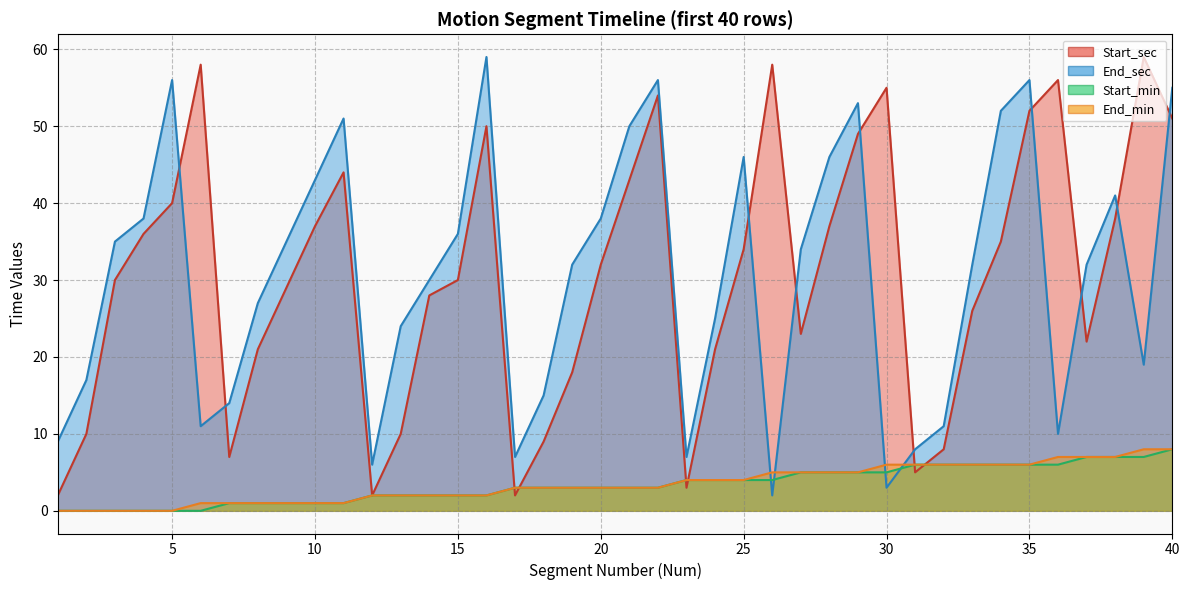

Is the value of End_sec at 14 greater than the value of Start_min at 40?

Yes